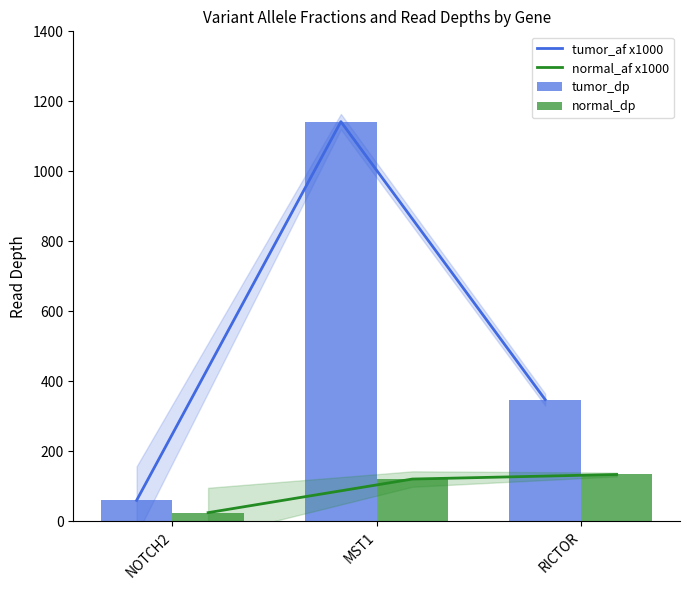

What are all the series names shown in the legend?

tumor_af x1000, normal_af x1000, tumor_dp, normal_dp